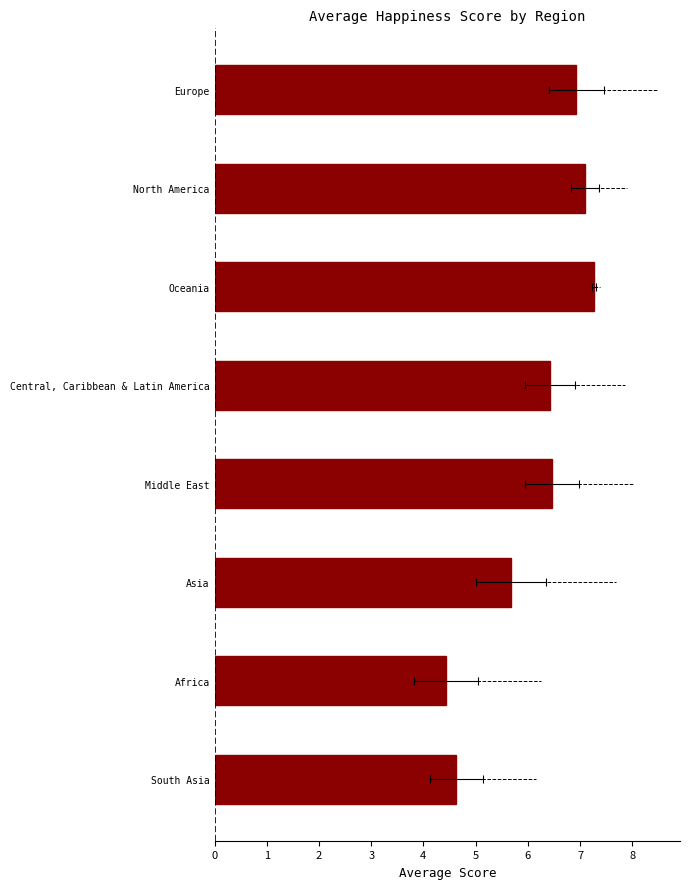

What is the value of the 1st bar from the left?

6.9